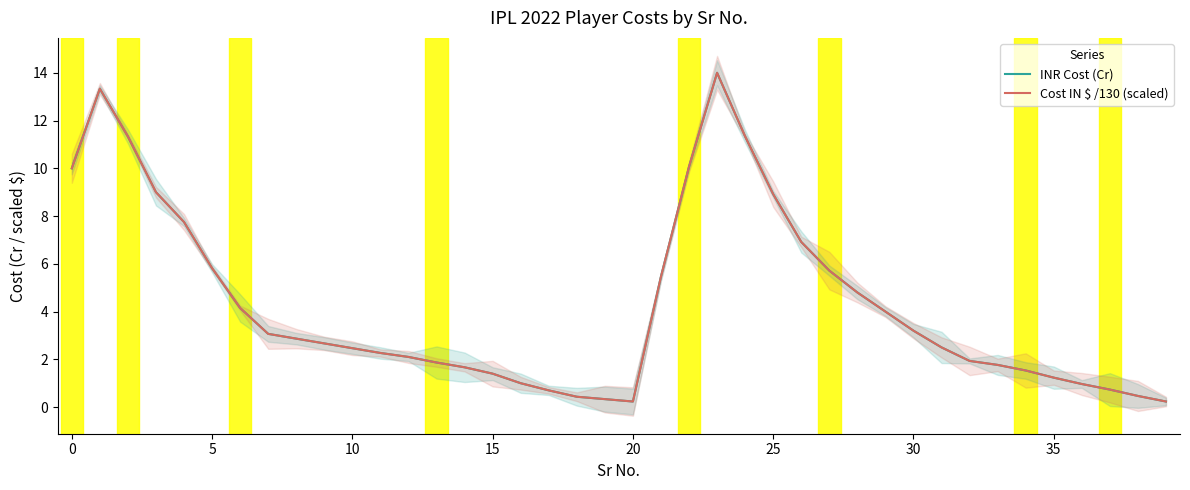

Where is the first local minimum for INR Cost (Cr)?

20